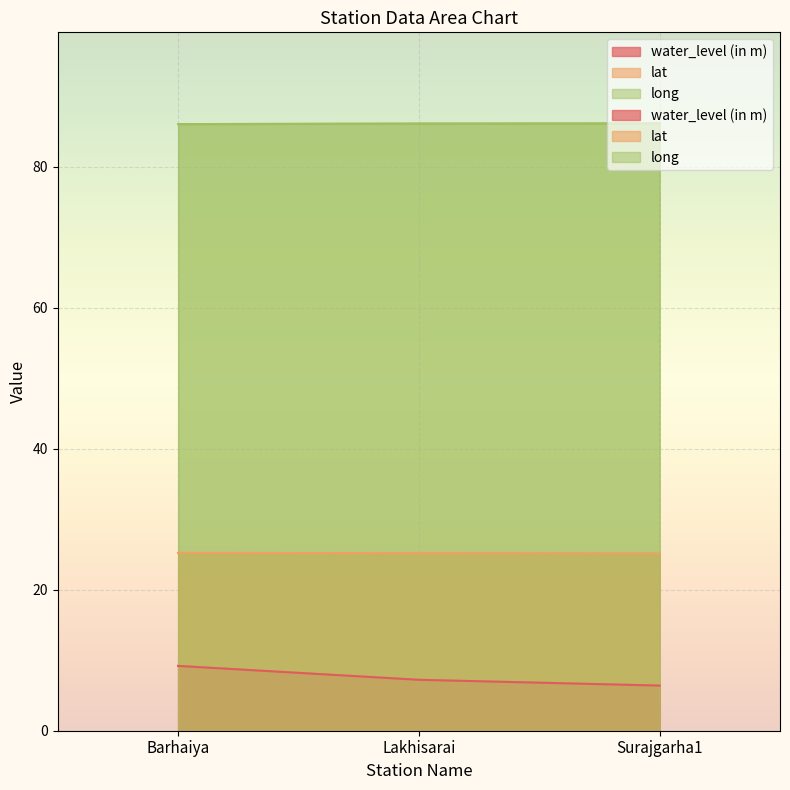

Rank the categories by long value from lowest to highest.

Barhaiya, Lakhisarai, Surajgarha1